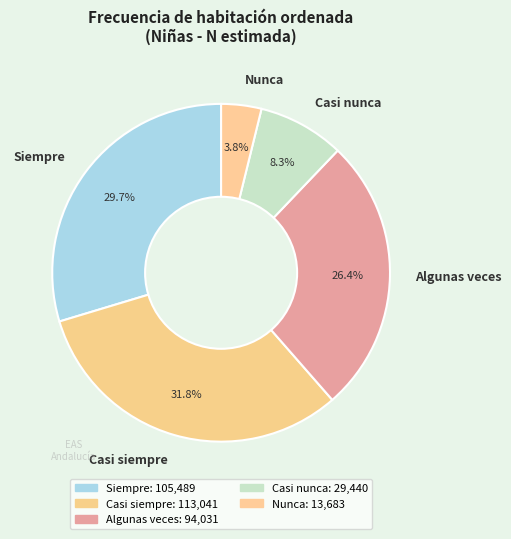

Is it true that Algunas veces is 36% of the pie?

False